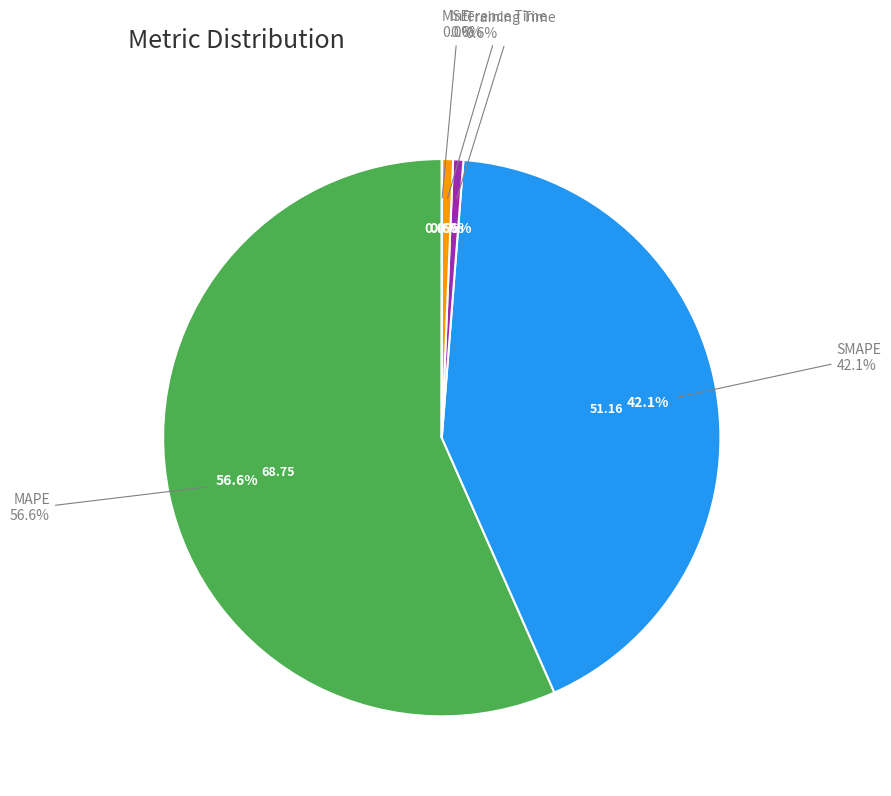

Rank the categories by value from highest to lowest.

MAPE, SMAPE, Inference Time, Training Time, MSE